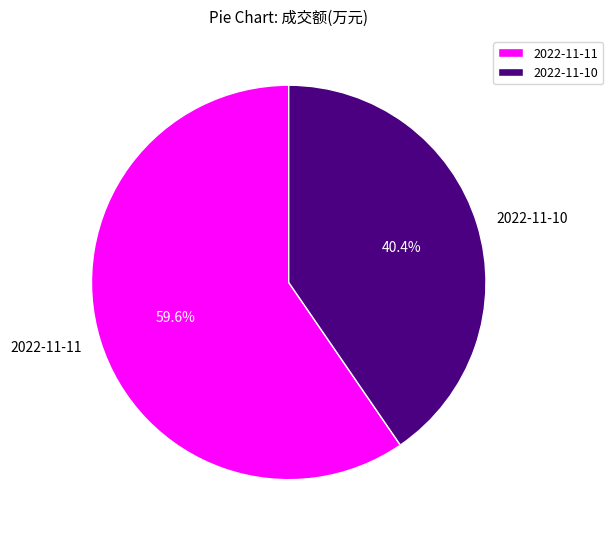

Rank the categories by value from lowest to highest.

2022-11-10, 2022-11-11